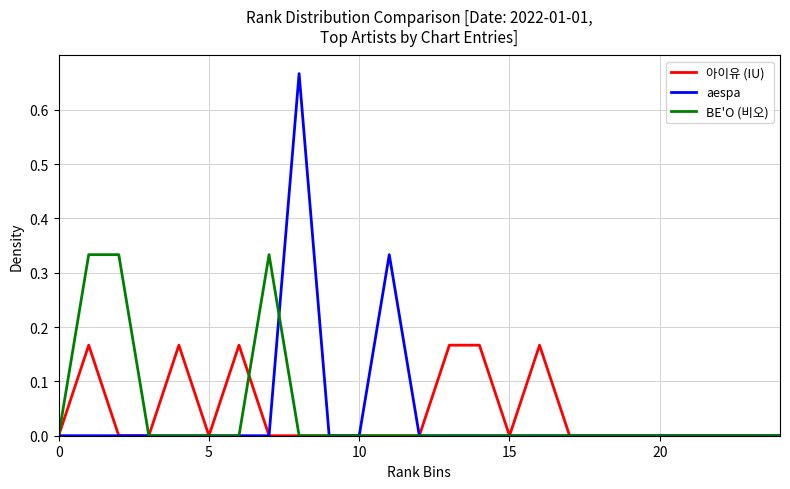

List the series in order of their peak value, highest first.

aespa, BE'O (비오), 아이유 (IU)